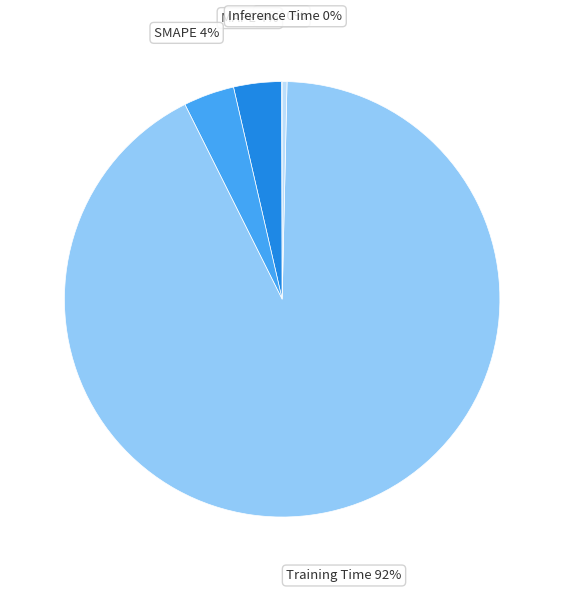

Between SMAPE and Inference Time, which is larger?

SMAPE